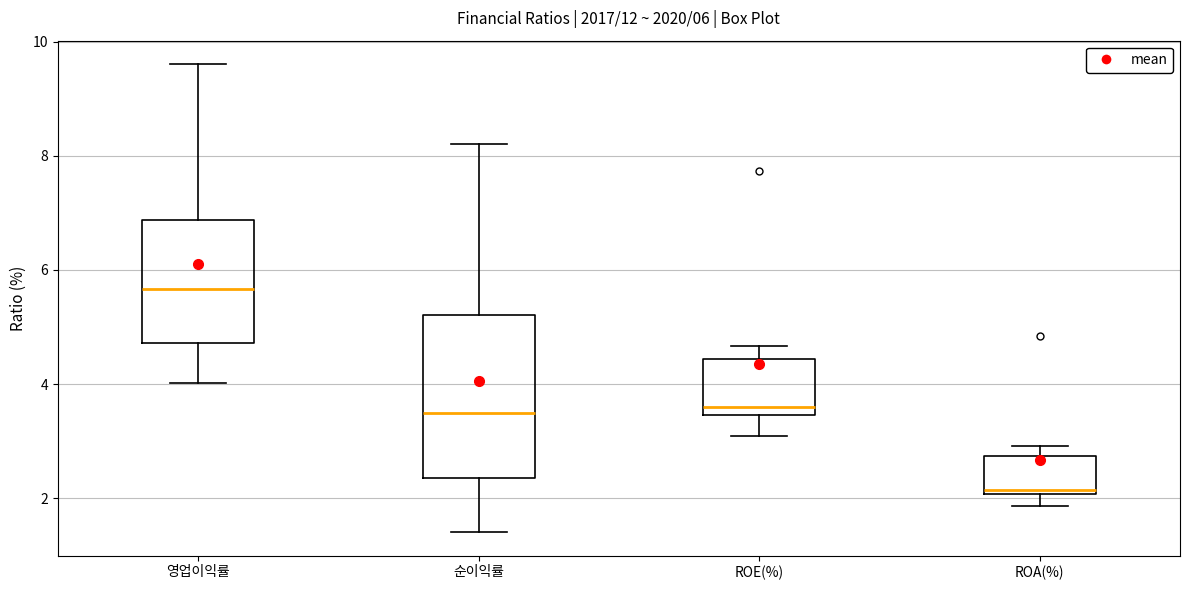

Which box is the tallest, from its lower edge to its upper edge?

순이익률